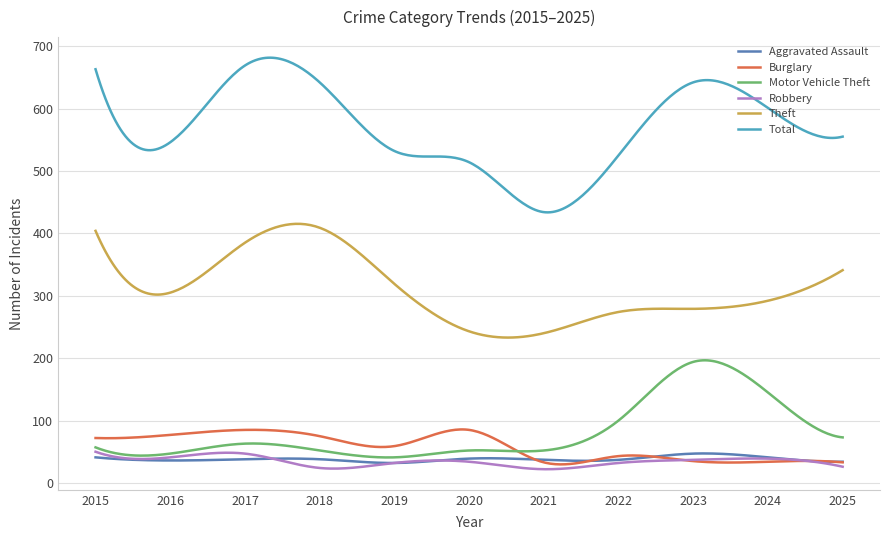

Which series has the largest total across all categories?

Total